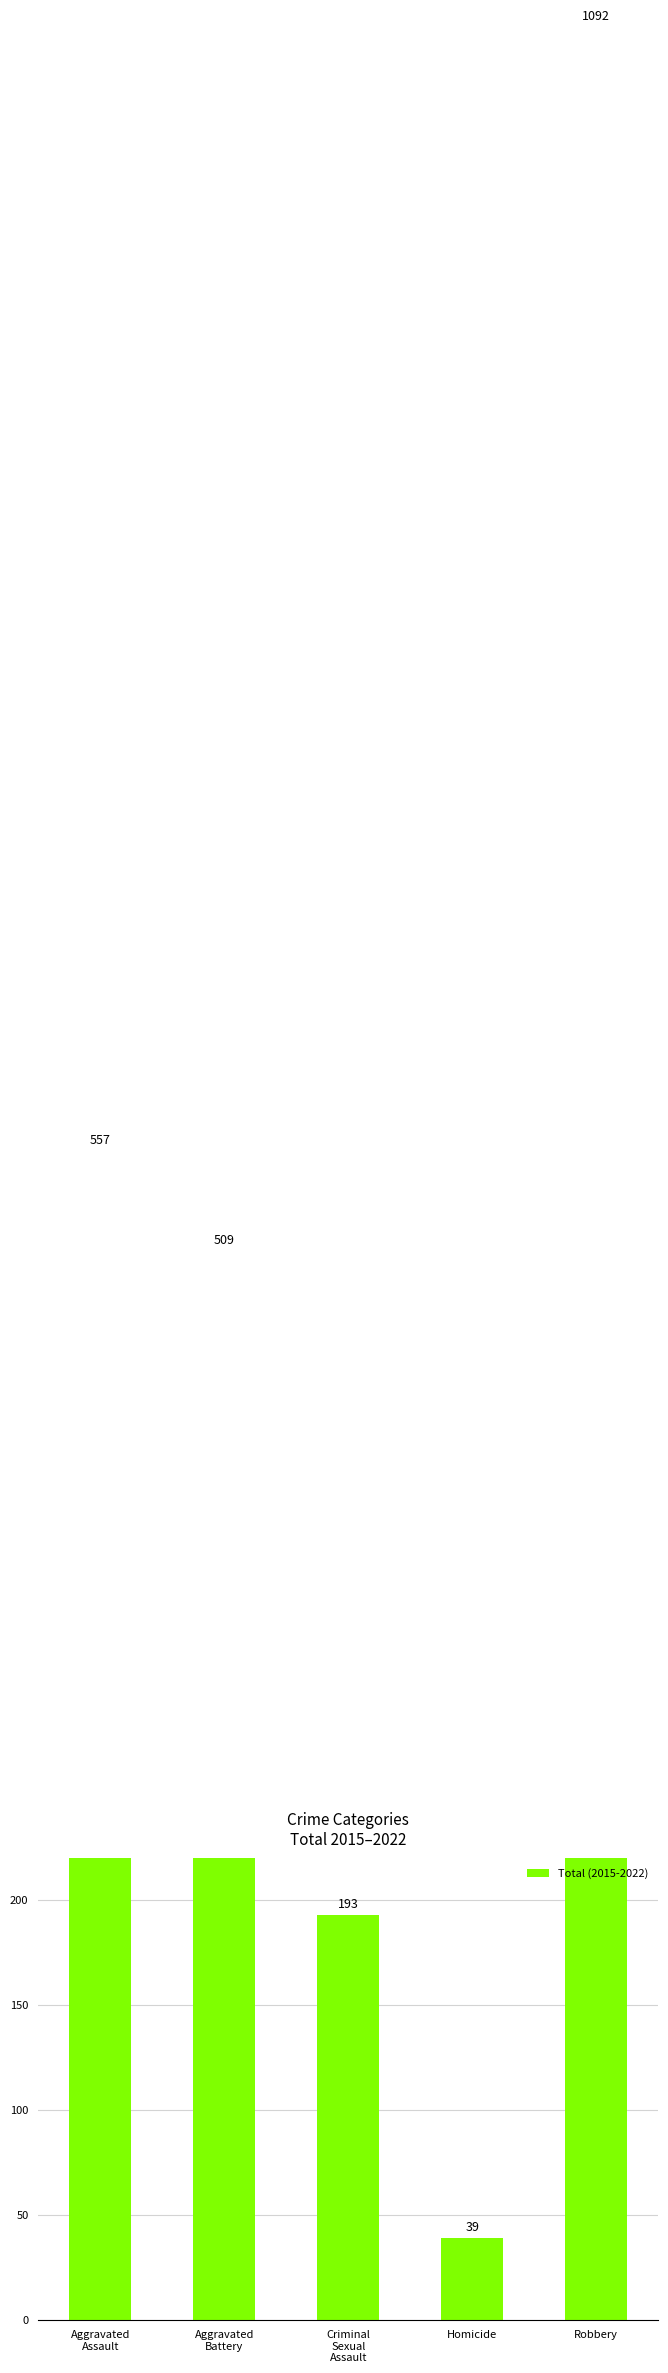

What is the greatest value displayed?

1092